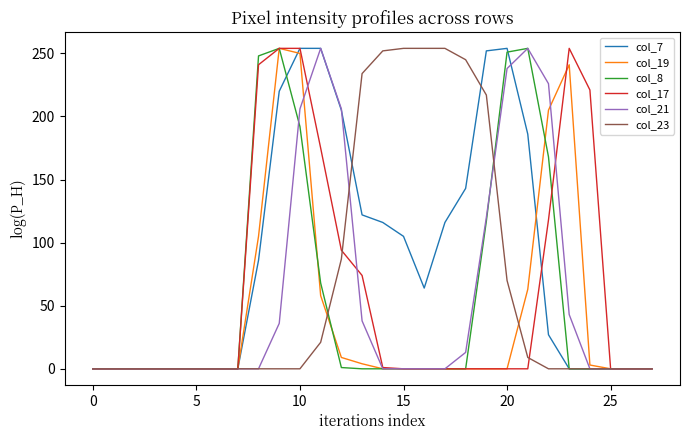

Which series has the largest total across all categories?

col_7